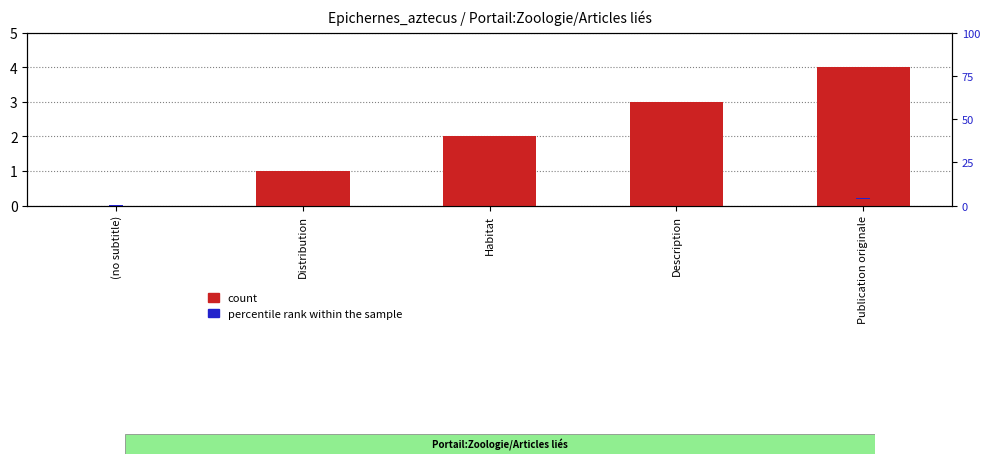

How many groups of bars are there?

5